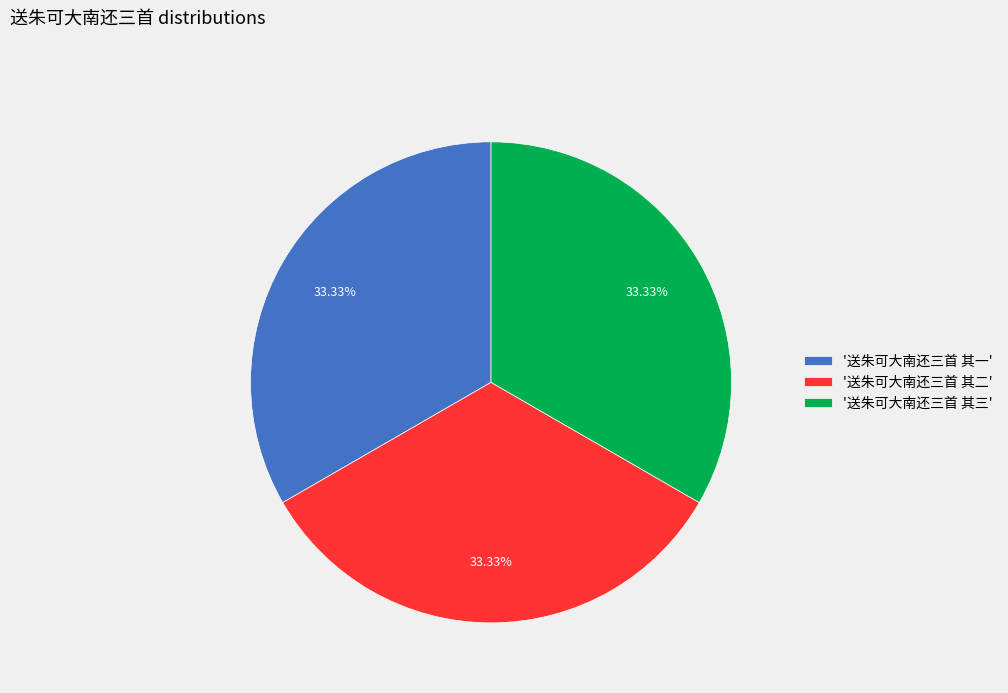

Combined, do '送朱可大南还三首 其三' and '送朱可大南还三首 其一' account for over 50%?

Yes